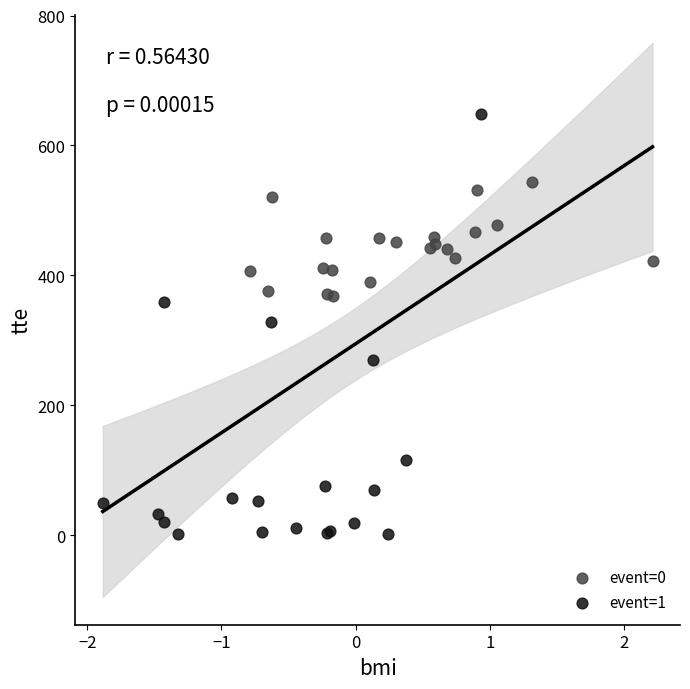

Which series contains the lowest Y value?

event=1